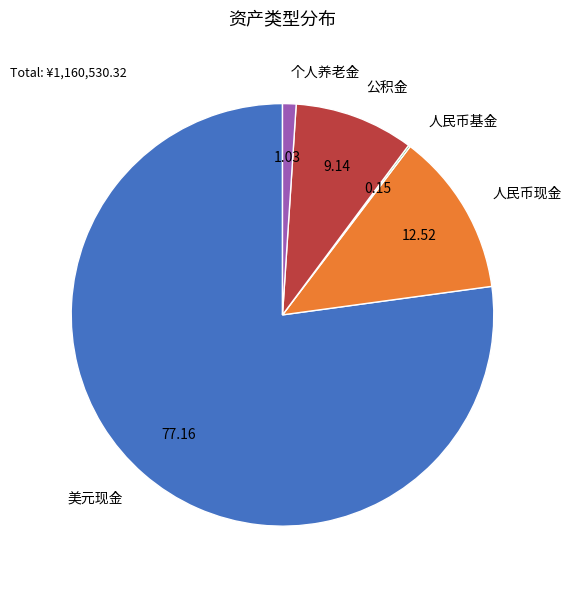

Does 个人养老金 account for over 50% of the chart?

No